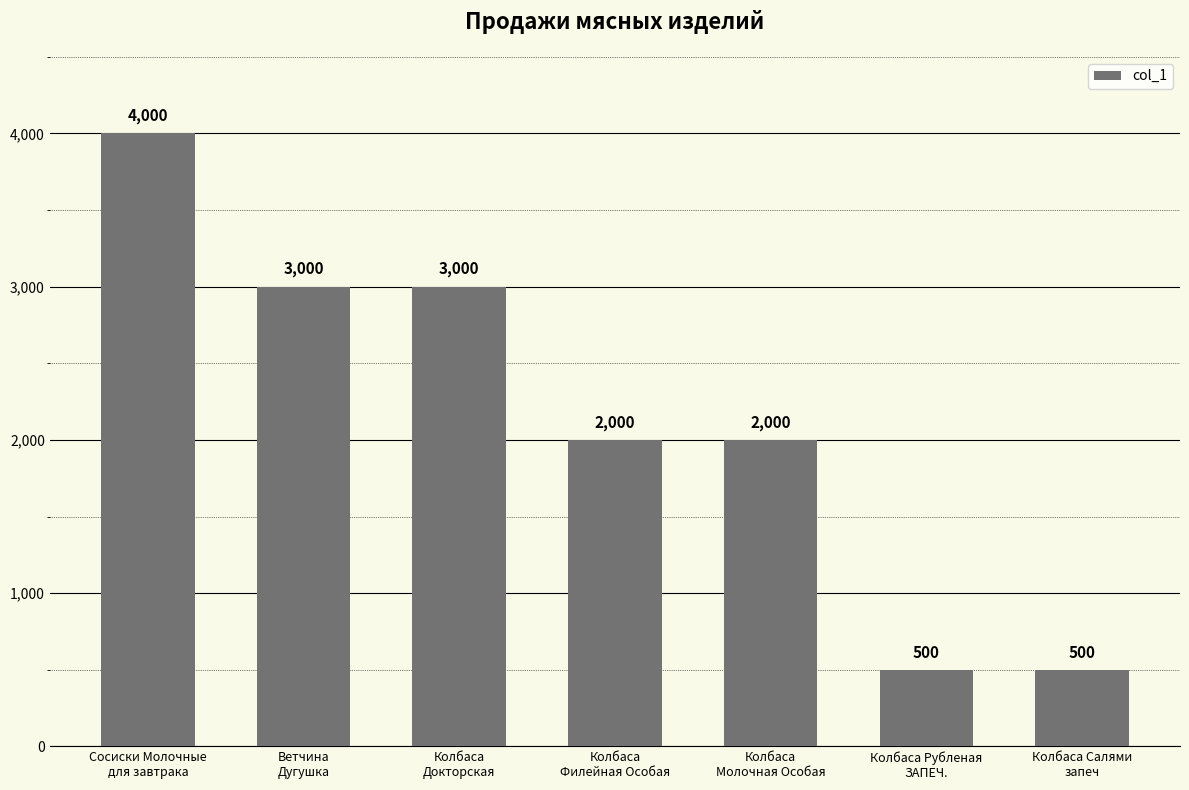

The chart shows a value of 3526 at Колбаса
Молочная Особая. True or false?

False